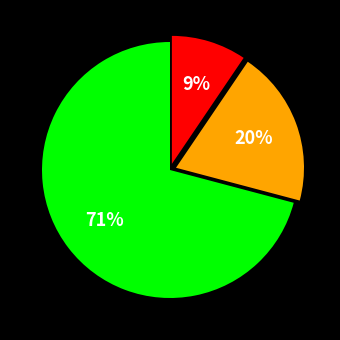

To the nearest percent, what is the average slice percentage?

33%